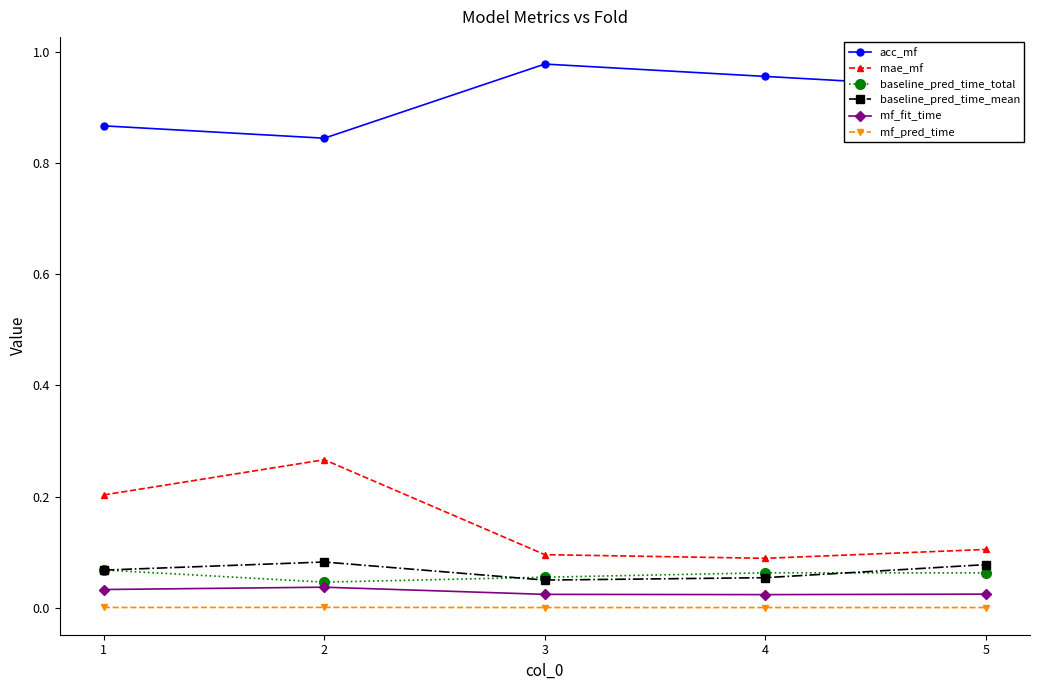

Which label corresponds to the largest value in the chart?

3